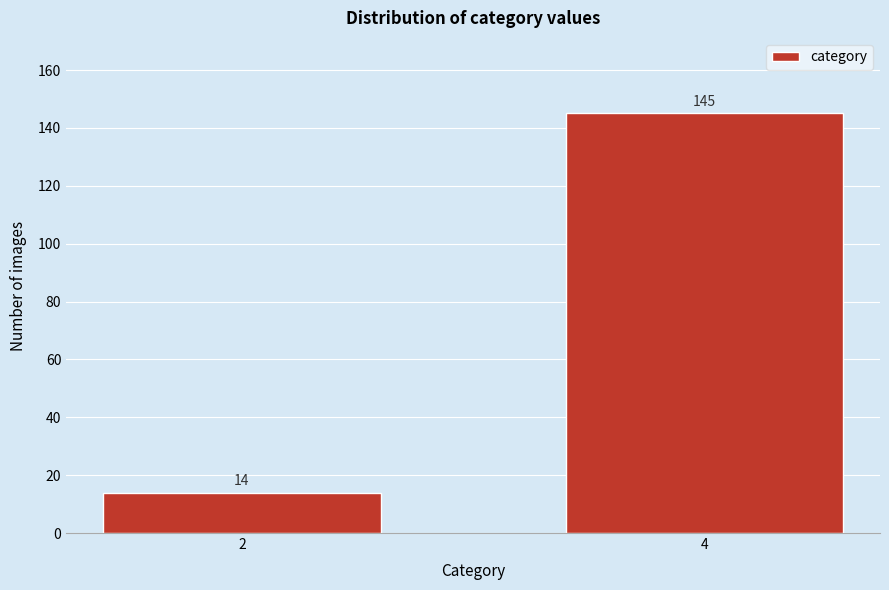

Reading left to right, list all the values displayed in this chart.

14	145